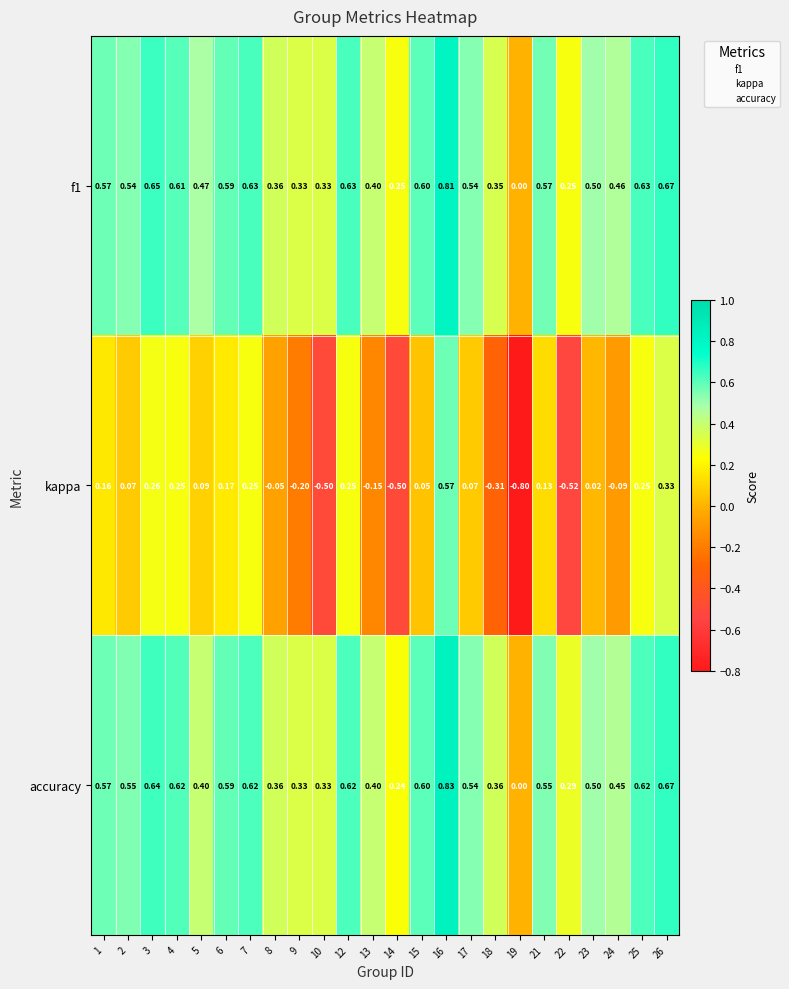

Is the value of accuracy at 21 greater than the value of kappa at 25?

Yes